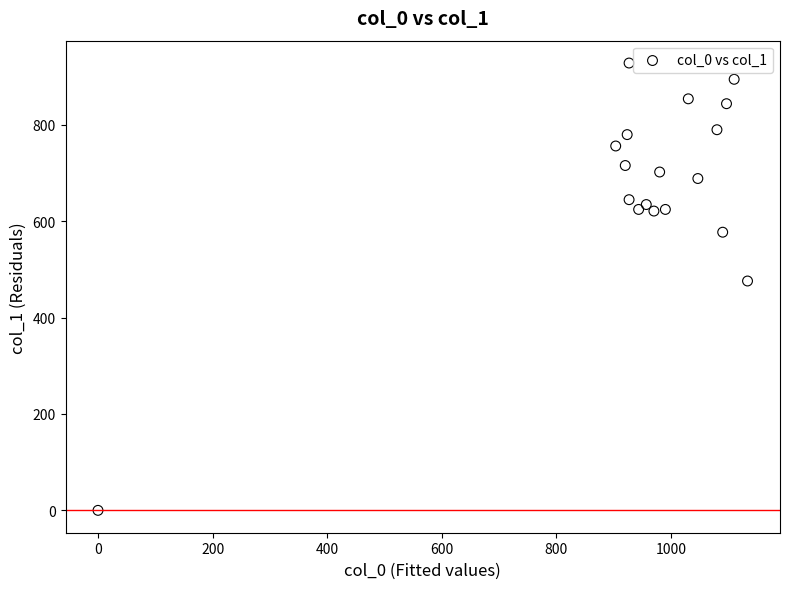

What Y value in the scatter plot is closest to 464?

475.9